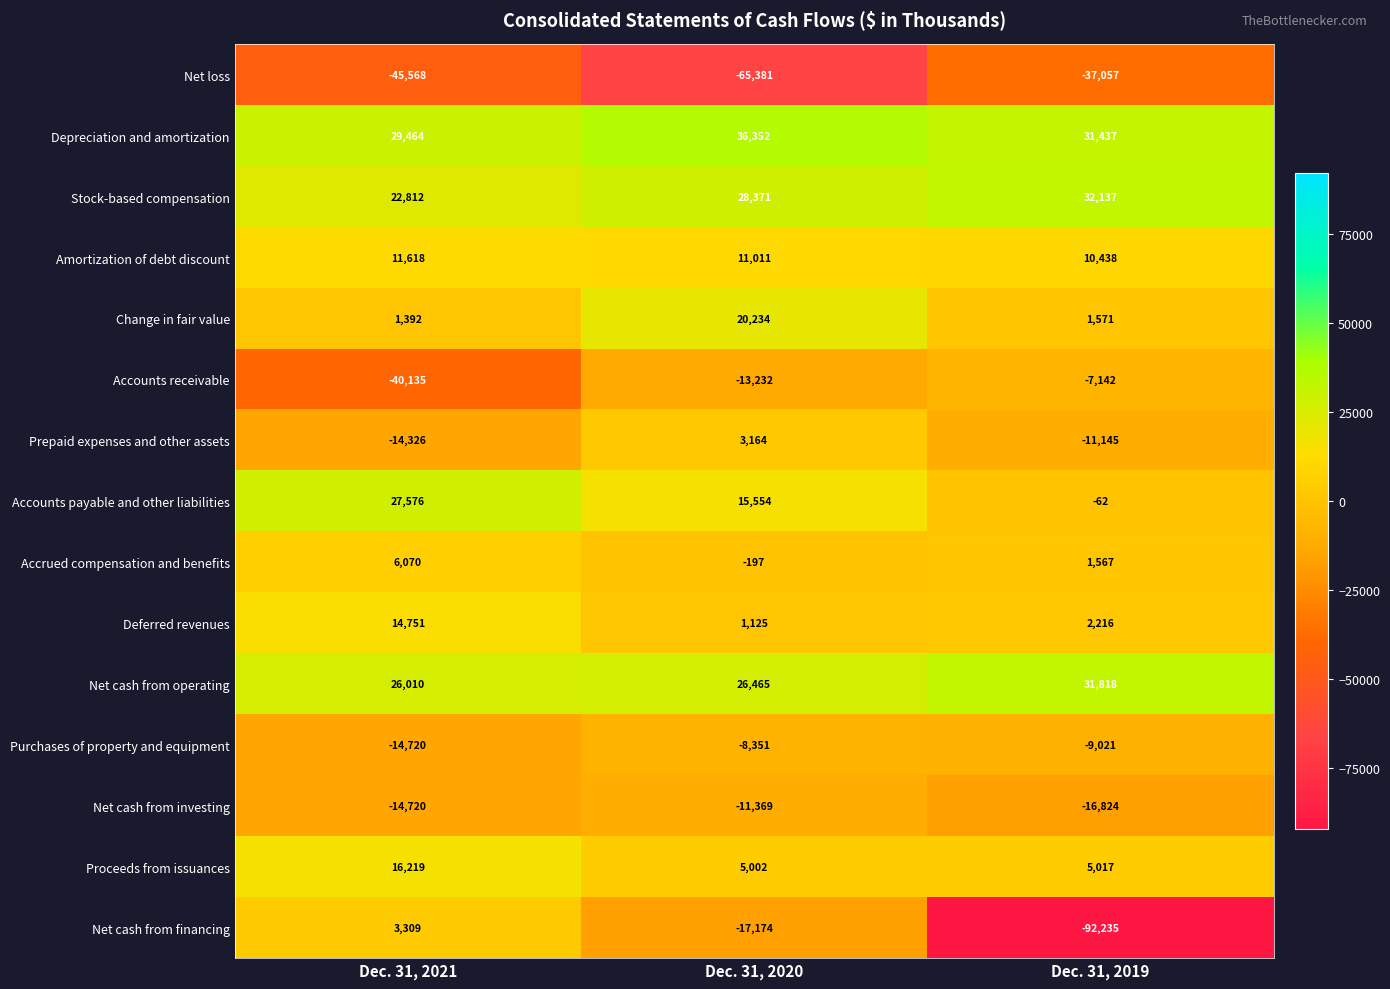

How many distinct data groups are displayed?

15